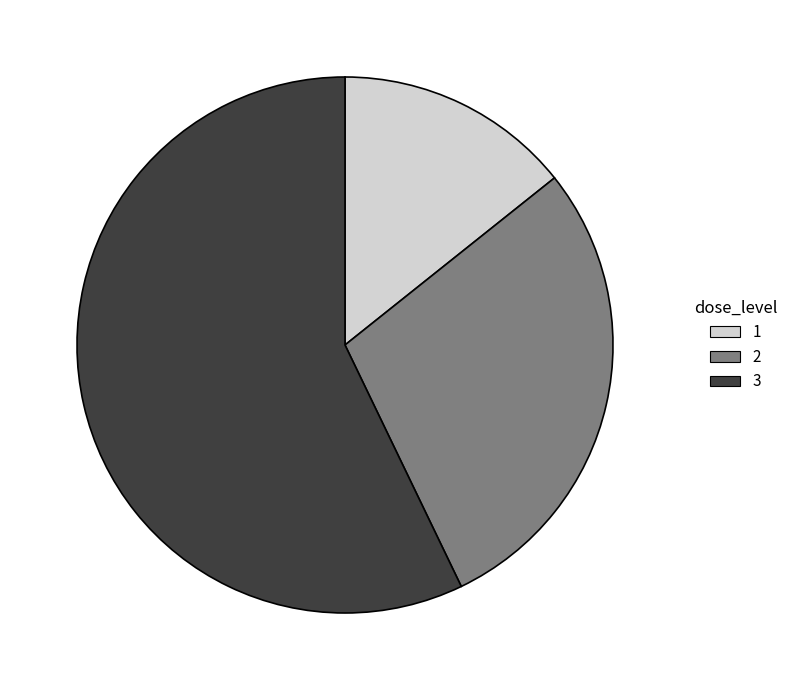

Rank the categories by value from highest to lowest.

3, 2, 1